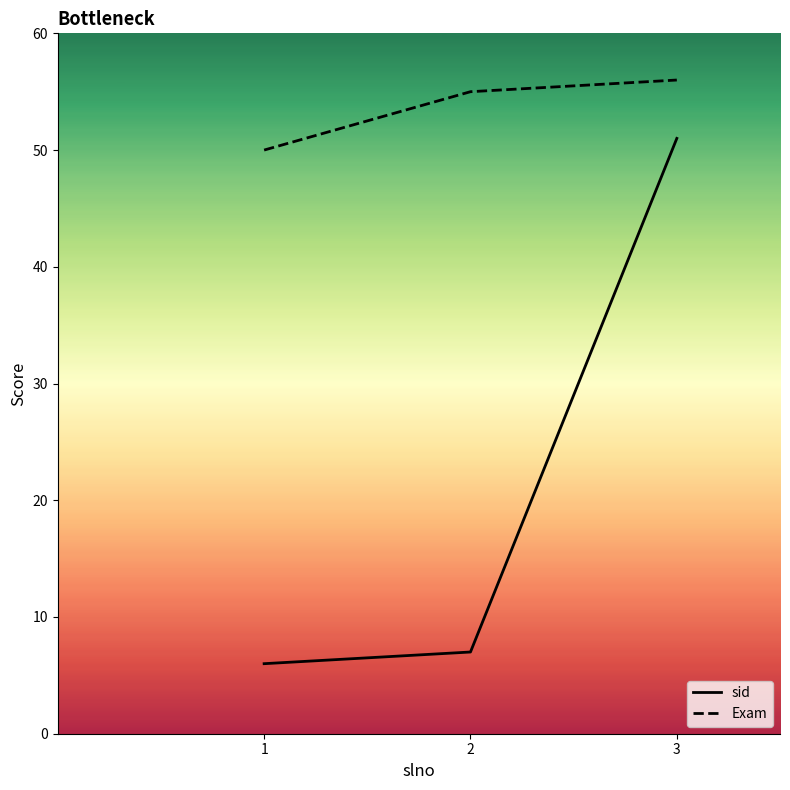

What is the average value of the Exam series?

54